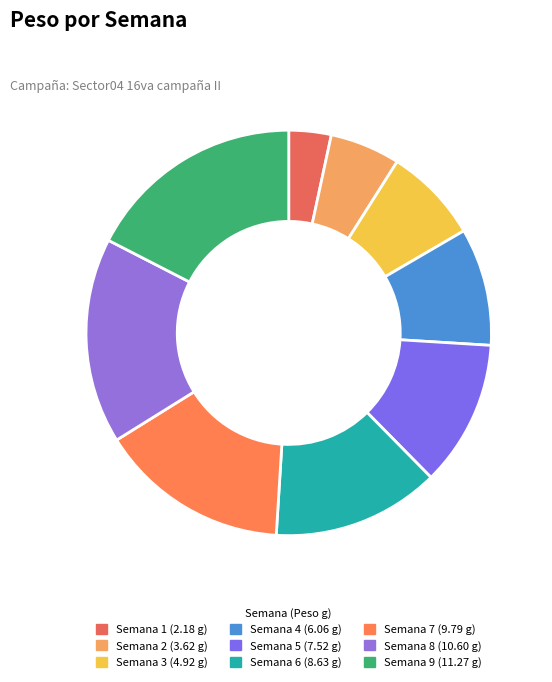

How many segments does this pie chart have?

9